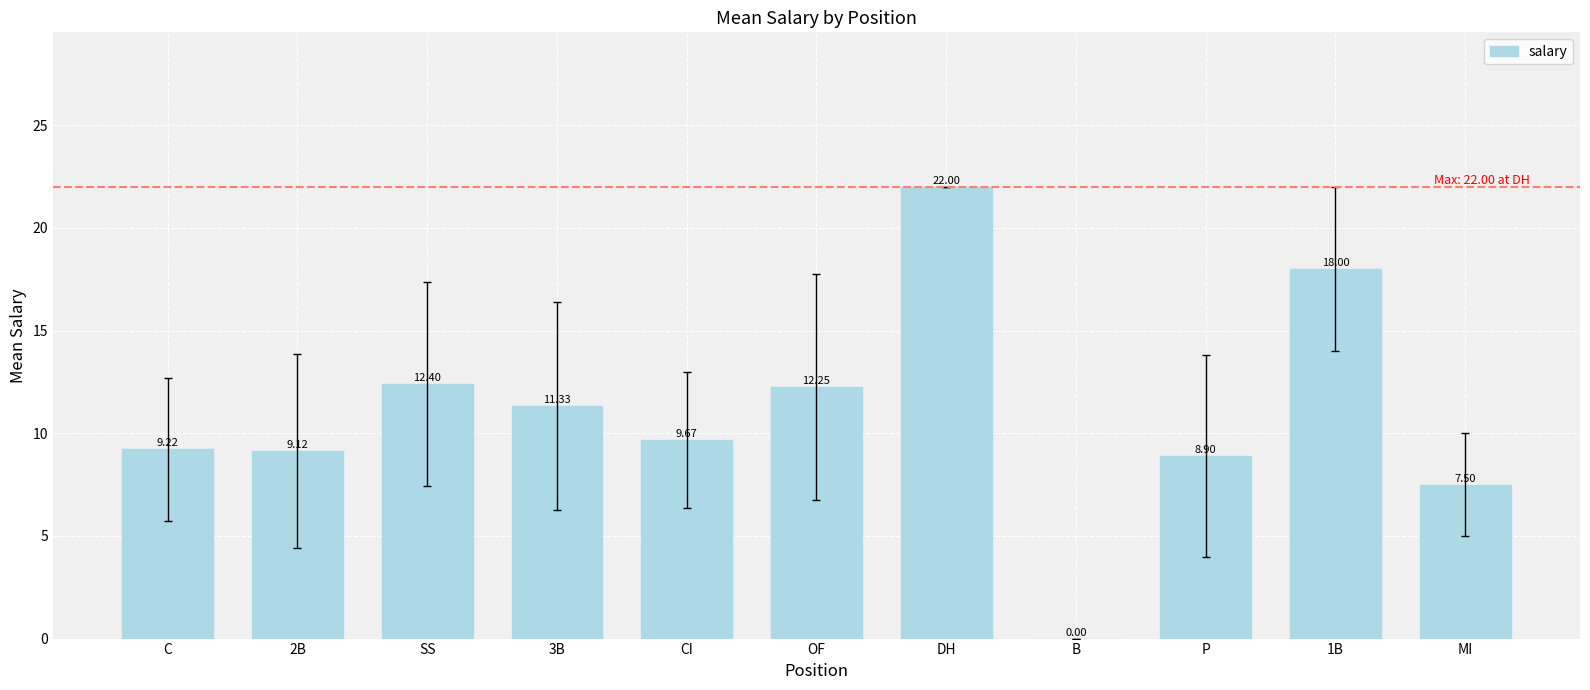

The value at P is 8.9. True or false?

True